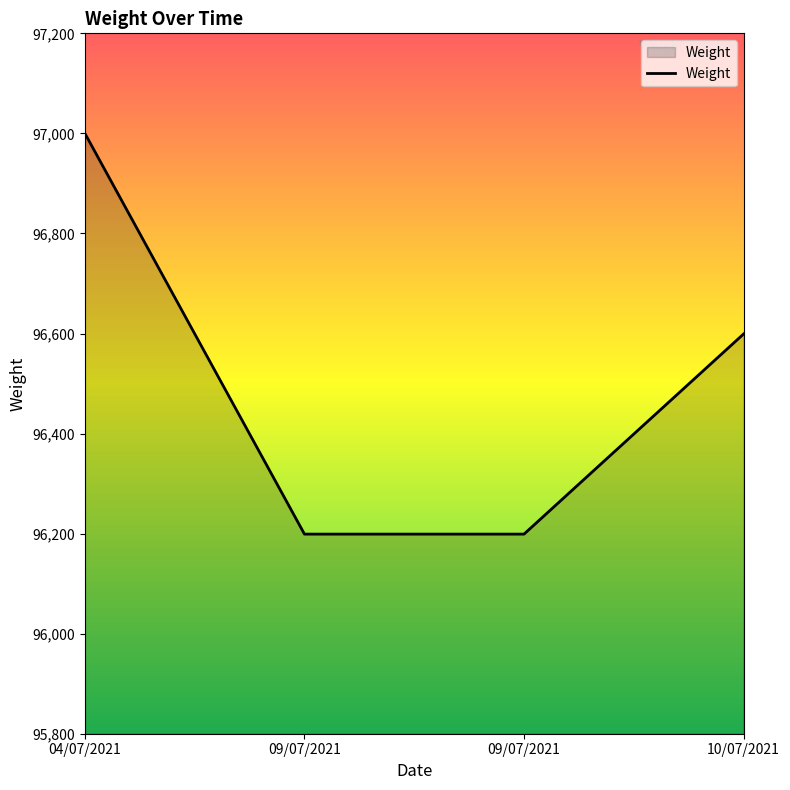

How many lines are shown in the chart?

1